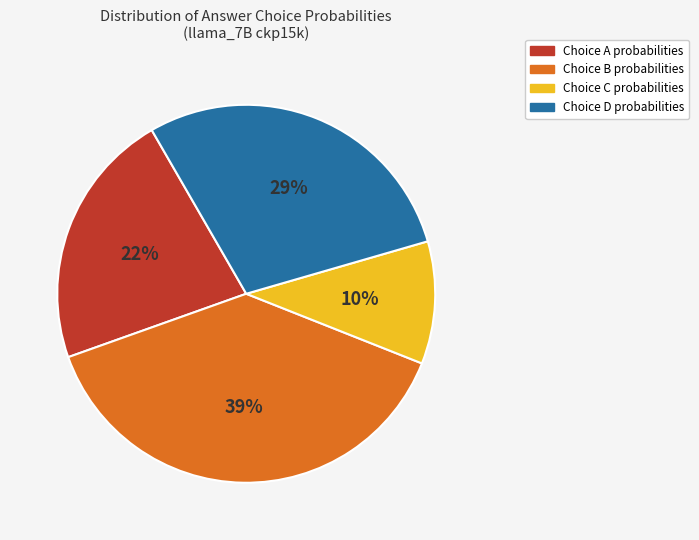

Does any single category account for the majority?

No